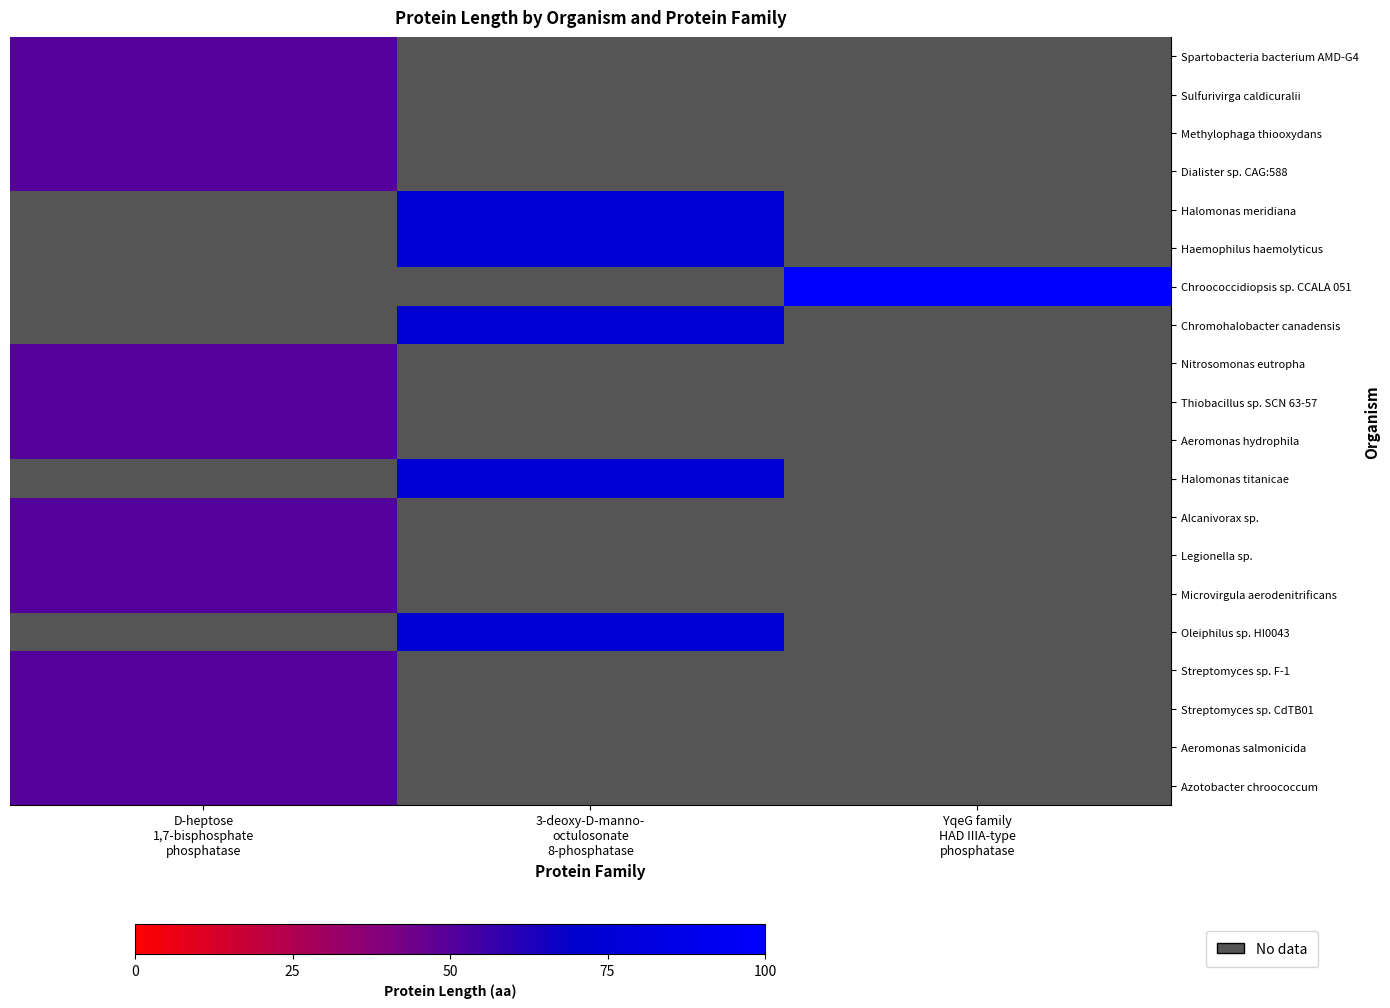

Which category has the highest value in the Alcanivorax sp. series?

D-heptose 1,7-bisphosphate phosphatase